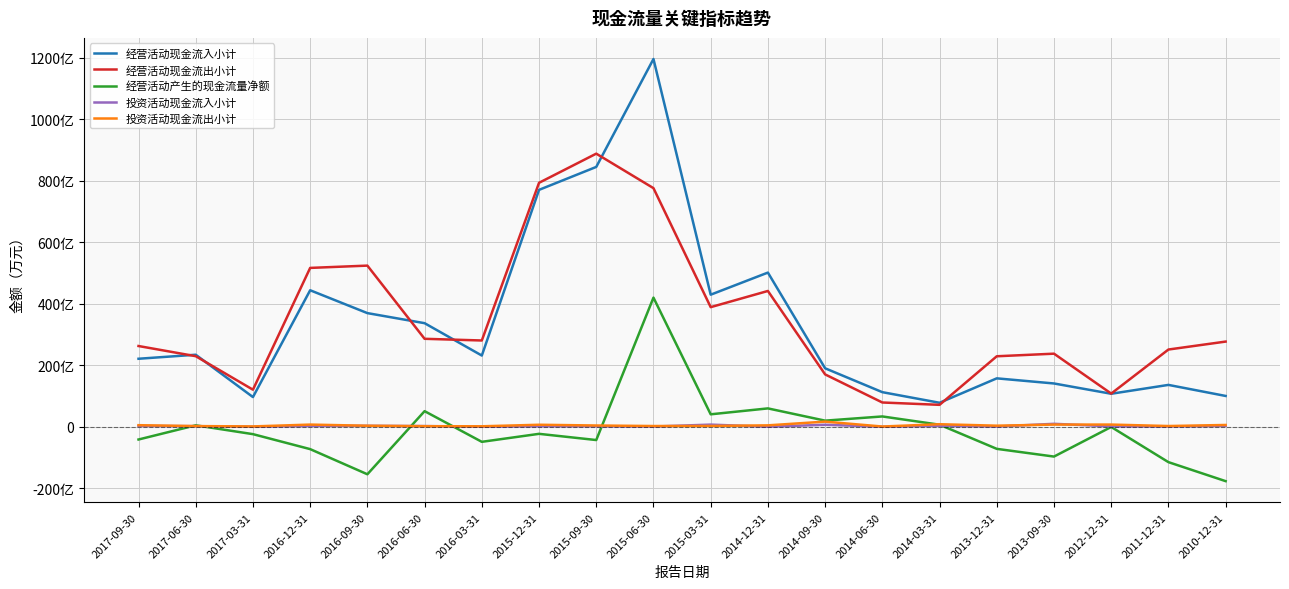

In 投资活动现金流出小计, how many points are lower than both neighbors (excluding endpoints)?

6